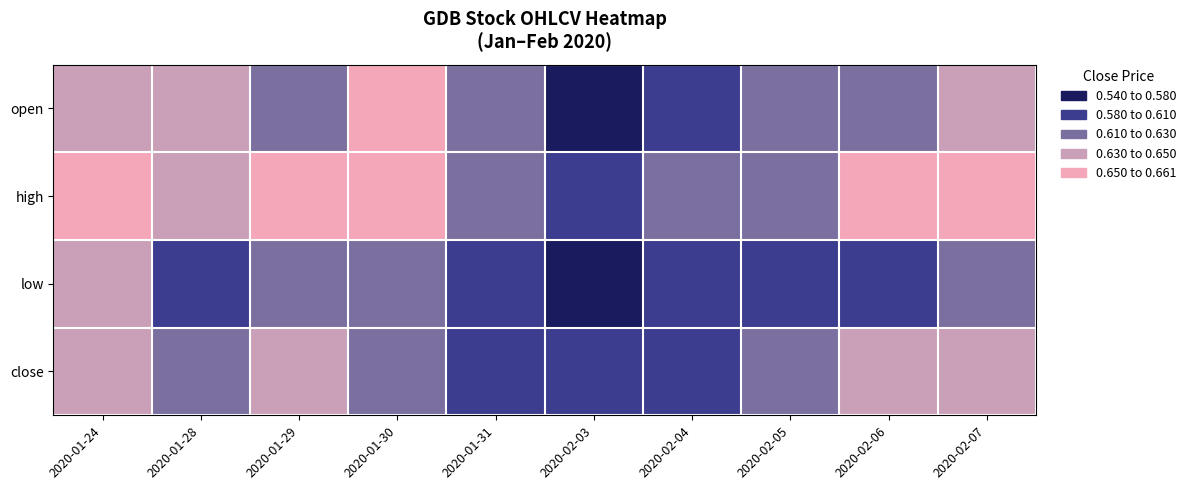

How many distinct data groups are displayed?

4